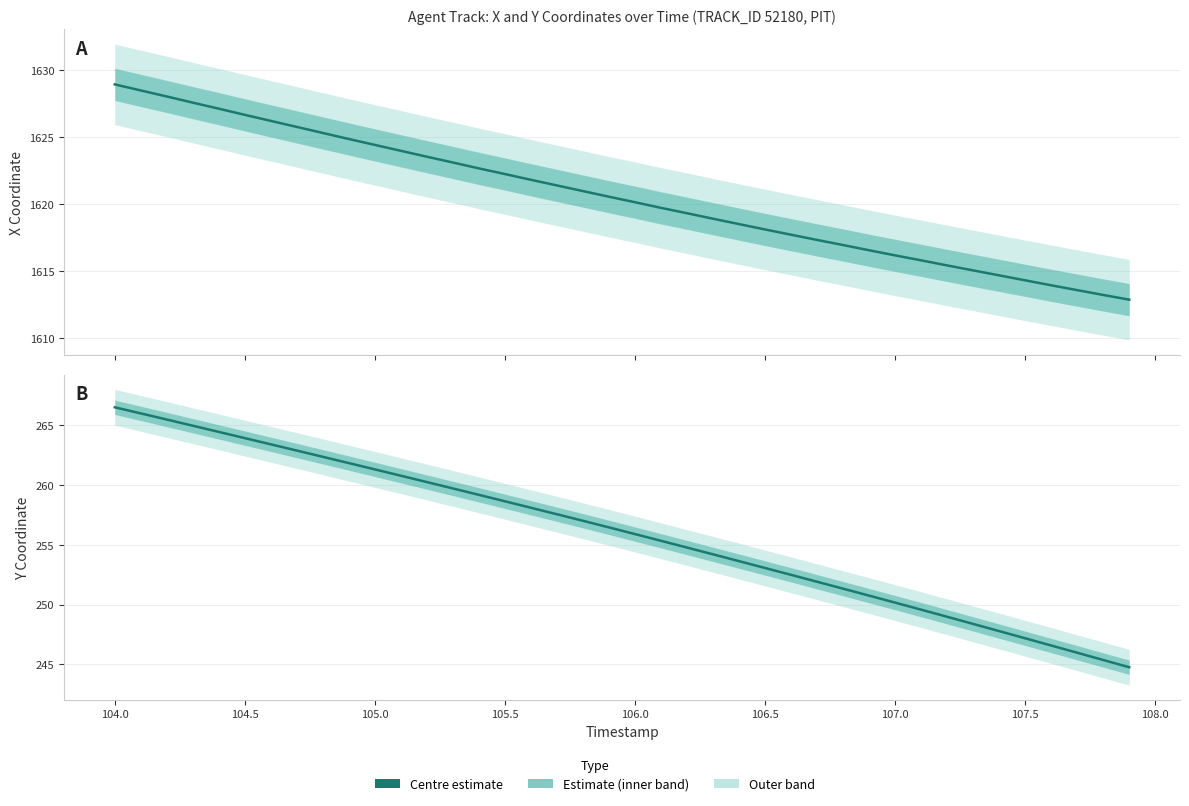

What is the difference between the second highest and second lowest values in the X (estimate) series?

15.2